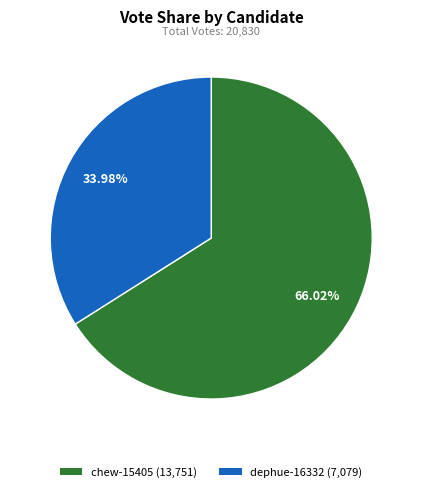

Which slice is the largest?

chew-15405